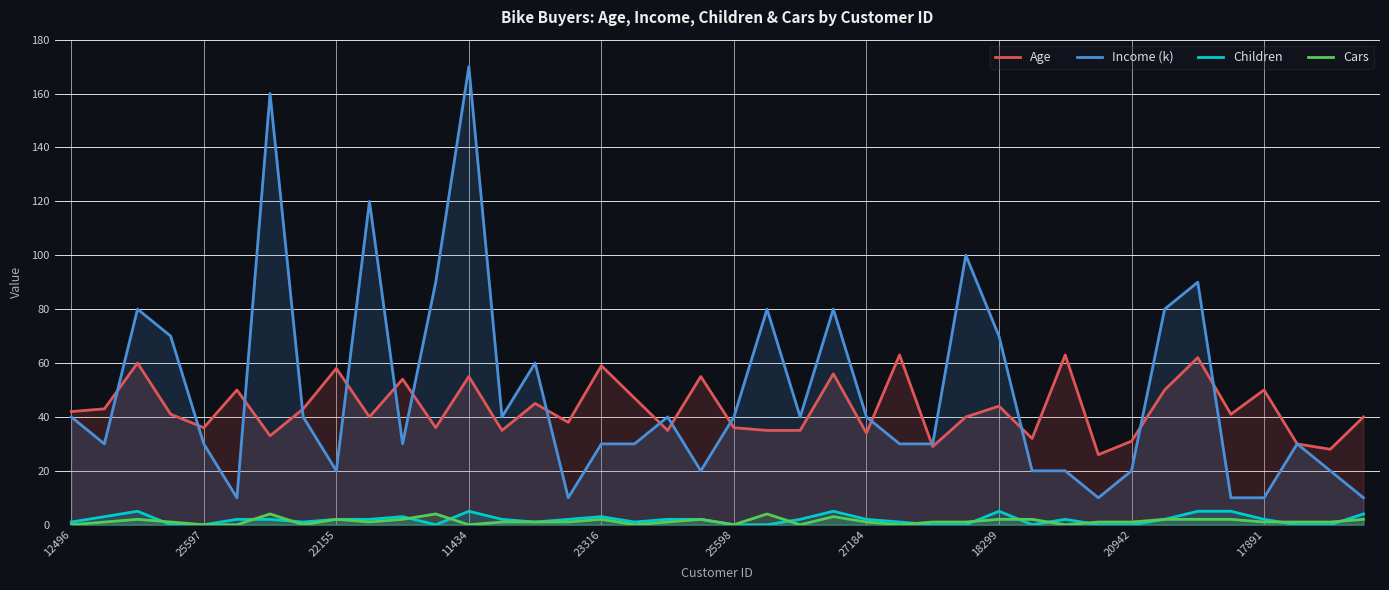

What is the maximum value shown in the chart?

170